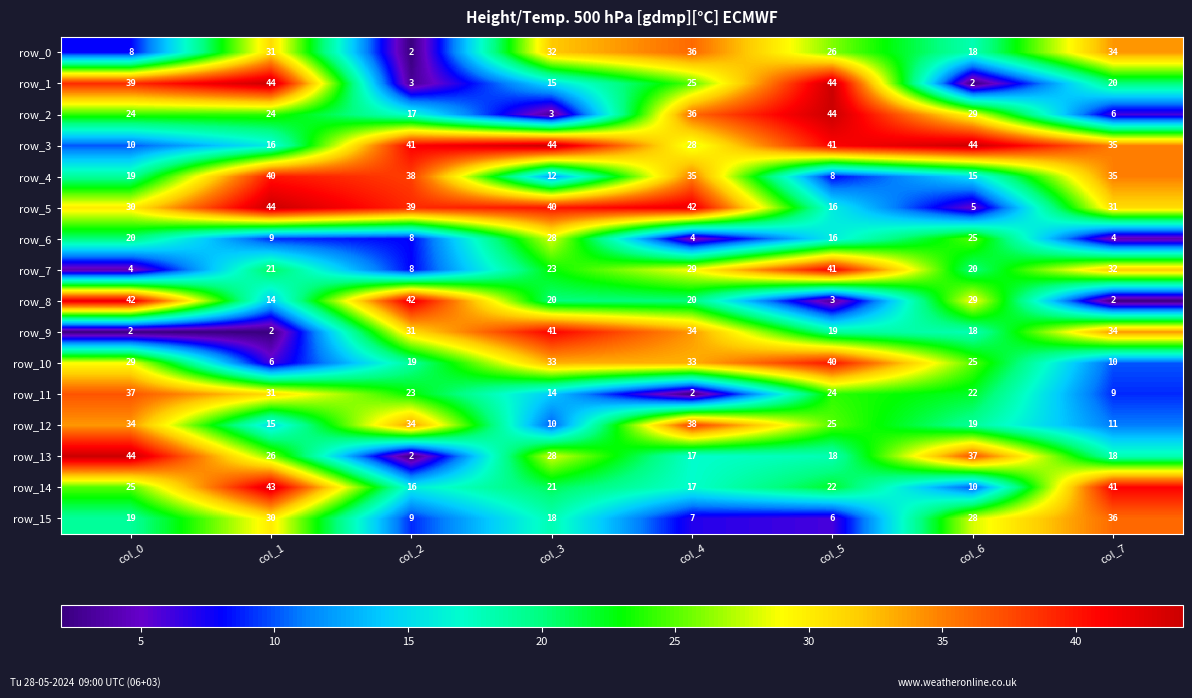

What is the minimum value for row_11?

2